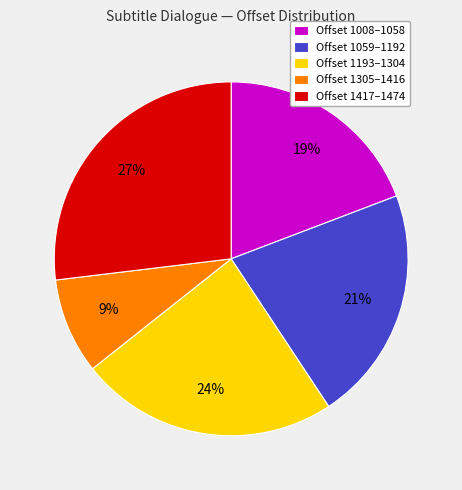

To the nearest percent, what portion does Offset 1417–1474 represent?

27%